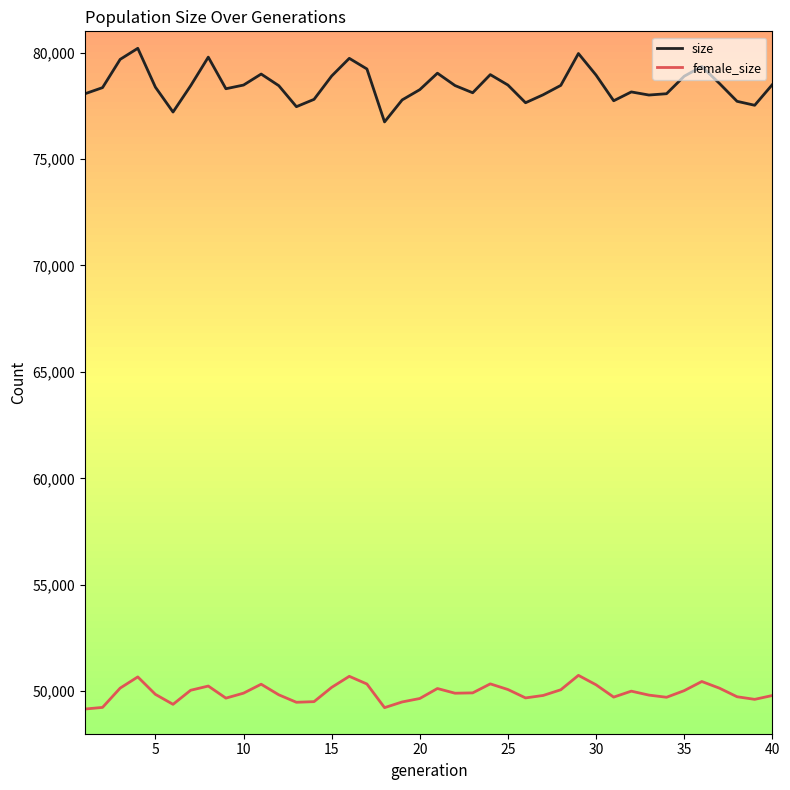

Which series has the largest total across all categories?

size